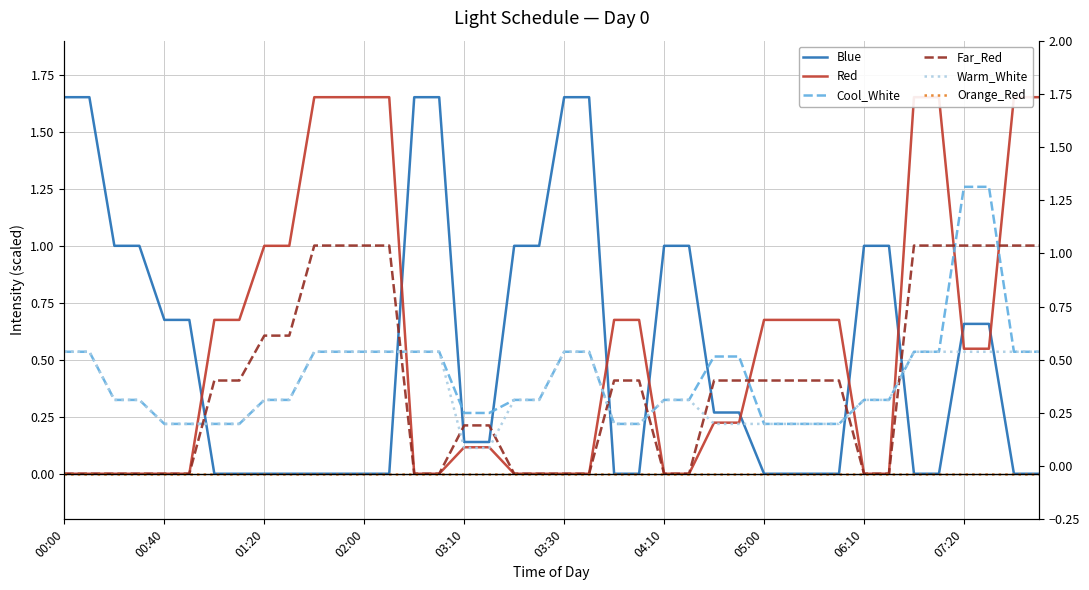

Reading left to right, what are all the values shown in this chart?

Blue: 1.7	1.7	1.0	1.0	0.7	0.7	0.0	0.0	0.0	0.0	0.0	0.0	0.0	0.0	1.7	1.7	0.1	0.1	1.0	1.0	1.7	1.7	0.0	0.0	1.0	1.0	0.3	0.3	0.0	0.0	0.0	0.0	1.0	1.0	0.0	0.0	0.7	0.7	0.0	0.0
Red: 0.0	0.0	0.0	0.0	0.0	0.0	0.7	0.7	1.0	1.0	1.7	1.7	1.7	1.7	0.0	0.0	0.1	0.1	0.0	0.0	0.0	0.0	0.7	0.7	0.0	0.0	0.2	0.2	0.7	0.7	0.7	0.7	0.0	0.0	1.7	1.7	0.5	0.5	1.7	1.7
Cool_White: 0.5	0.5	0.3	0.3	0.2	0.2	0.2	0.2	0.3	0.3	0.5	0.5	0.5	0.5	0.5	0.5	0.3	0.3	0.3	0.3	0.5	0.5	0.2	0.2	0.3	0.3	0.5	0.5	0.2	0.2	0.2	0.2	0.3	0.3	0.5	0.5	1.3	1.3	0.5	0.5
Far_Red: 0.0	0.0	0.0	0.0	0.0	0.0	0.4	0.4	0.6	0.6	1.0	1.0	1.0	1.0	0.0	0.0	0.2	0.2	0.0	0.0	0.0	0.0	0.4	0.4	0.0	0.0	0.4	0.4	0.4	0.4	0.4	0.4	0.0	0.0	1.0	1.0	1.0	1.0	1.0	1.0
Warm_White: 0.5	0.5	0.3	0.3	0.2	0.2	0.2	0.2	0.3	0.3	0.5	0.5	0.5	0.5	0.5	0.5	0.1	0.1	0.3	0.3	0.5	0.5	0.2	0.2	0.3	0.3	0.2	0.2	0.2	0.2	0.2	0.2	0.3	0.3	0.5	0.5	0.5	0.5	0.5	0.5
Orange_Red: 0.0	0.0	0.0	0.0	0.0	0.0	0.0	0.0	0.0	0.0	0.0	0.0	0.0	0.0	0.0	0.0	0.0	0.0	0.0	0.0	0.0	0.0	0.0	0.0	0.0	0.0	0.0	0.0	0.0	0.0	0.0	0.0	0.0	0.0	0.0	0.0	0.0	0.0	0.0	0.0